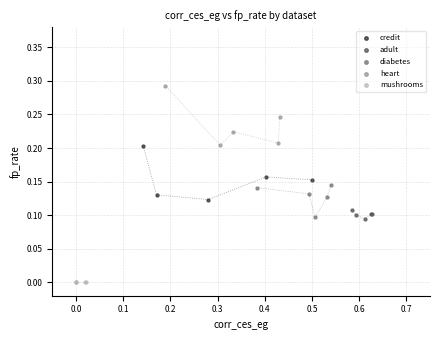

Which series contains the lowest Y value?

mushrooms